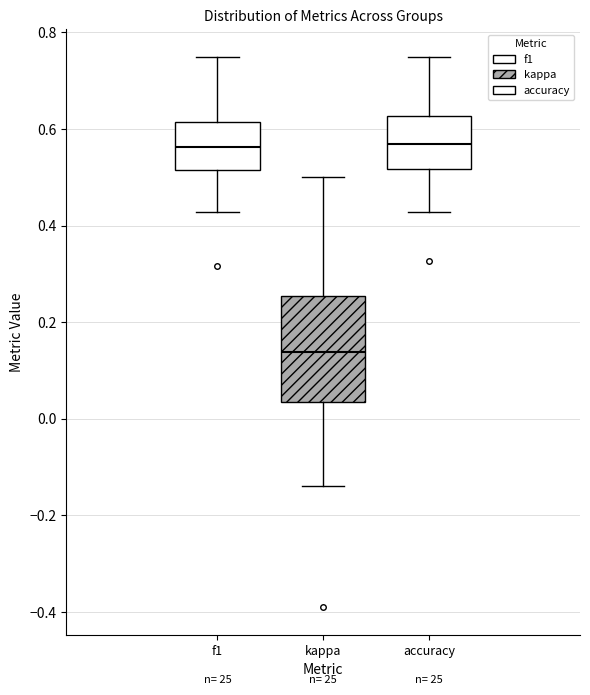

Which box is the tallest, from its lower edge to its upper edge?

kappa